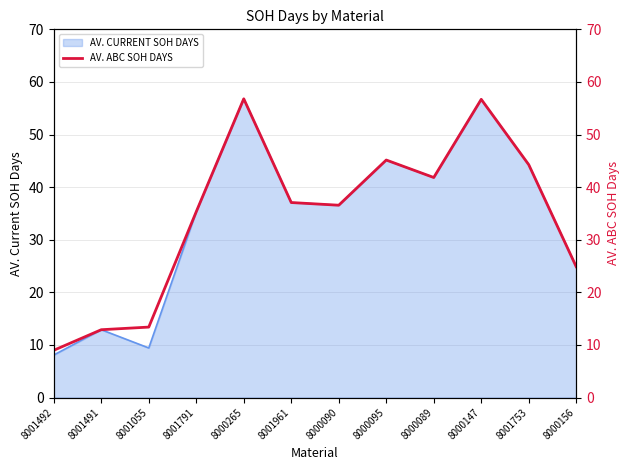

Approximately how many times larger is the value at 8000156 compared to 8000265?

0.4